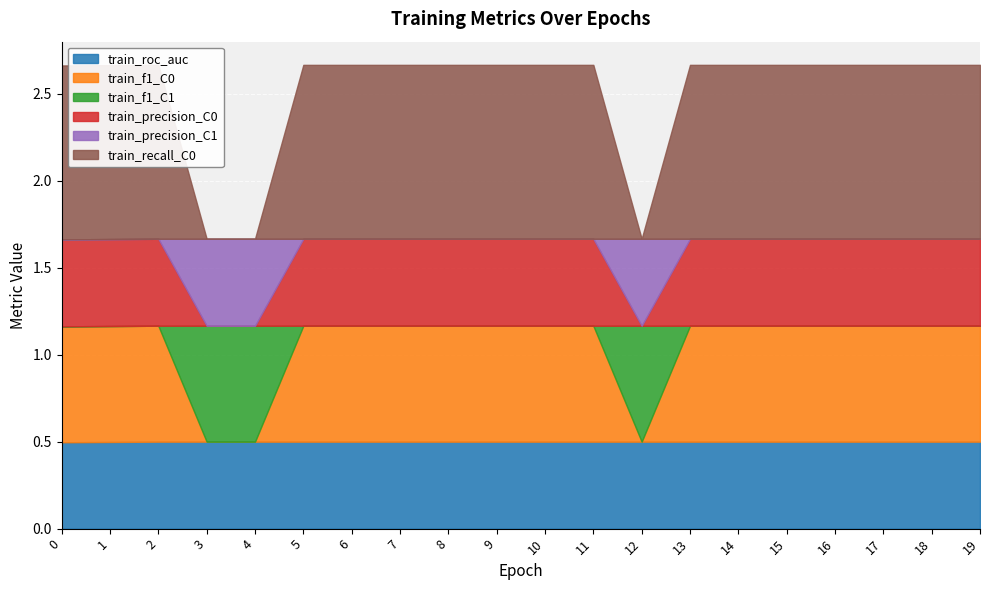

Between which two adjacent categories do train_recall_C0 and train_roc_auc first intersect?

2 and 3